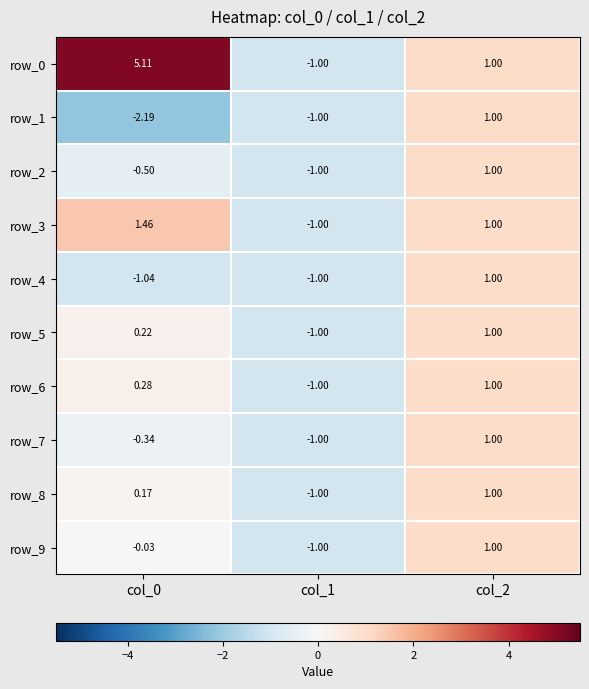

Is the value of row_2 at col_0 greater than the value of row_6 at col_0?

No